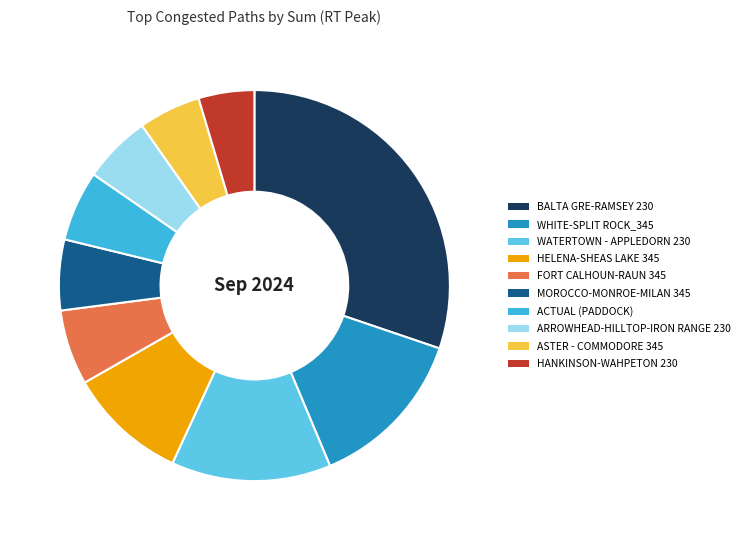

How much of the chart is everything except WHITE-SPLIT ROCK_345?

86.5%